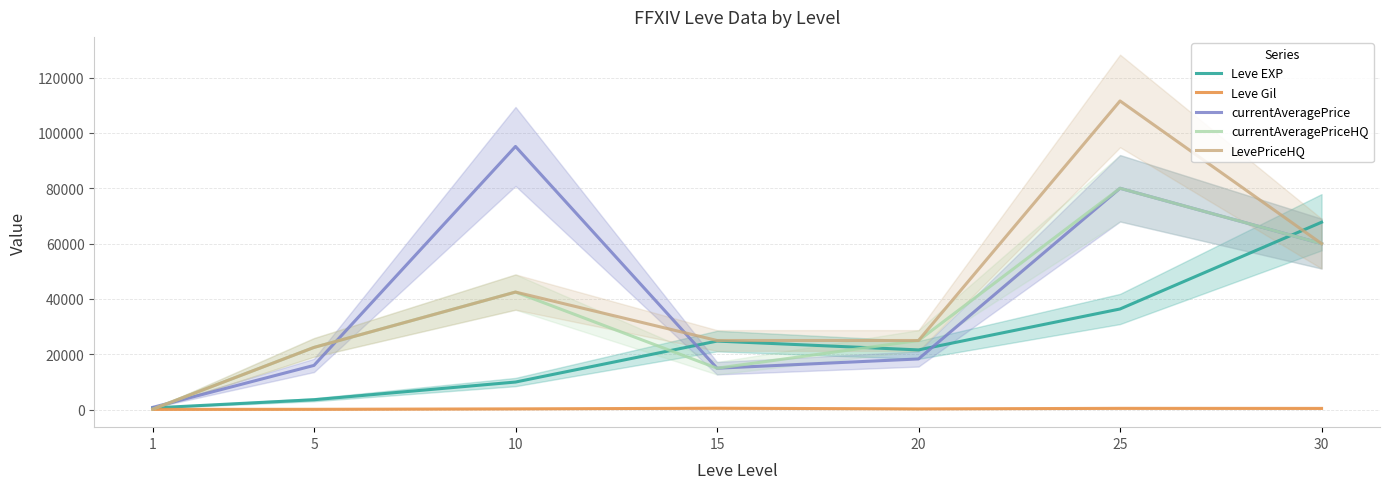

Which series ends up on top after the final intersection of Leve EXP and LevePriceHQ?

Leve EXP